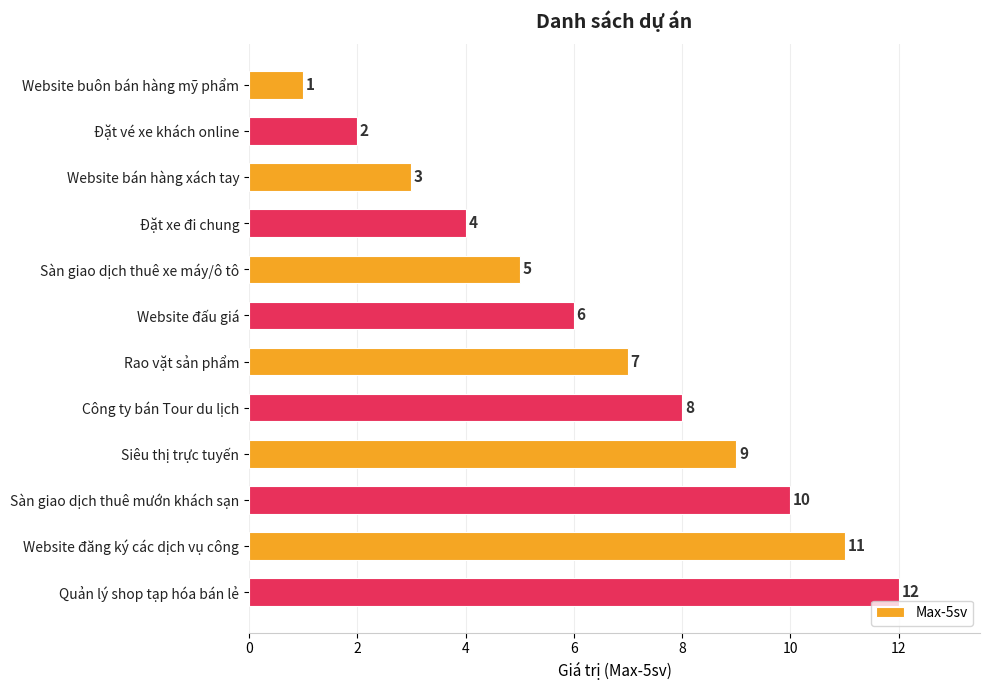

What is the difference between the second highest and minimum values?

10